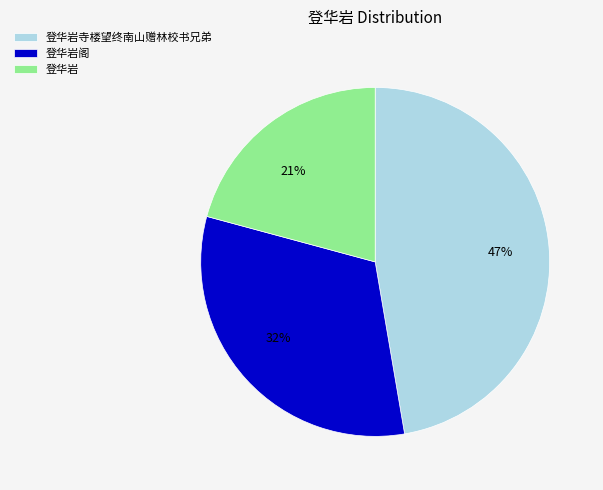

To the nearest percent, what percentage of the pie is 登华岩阁?

32%